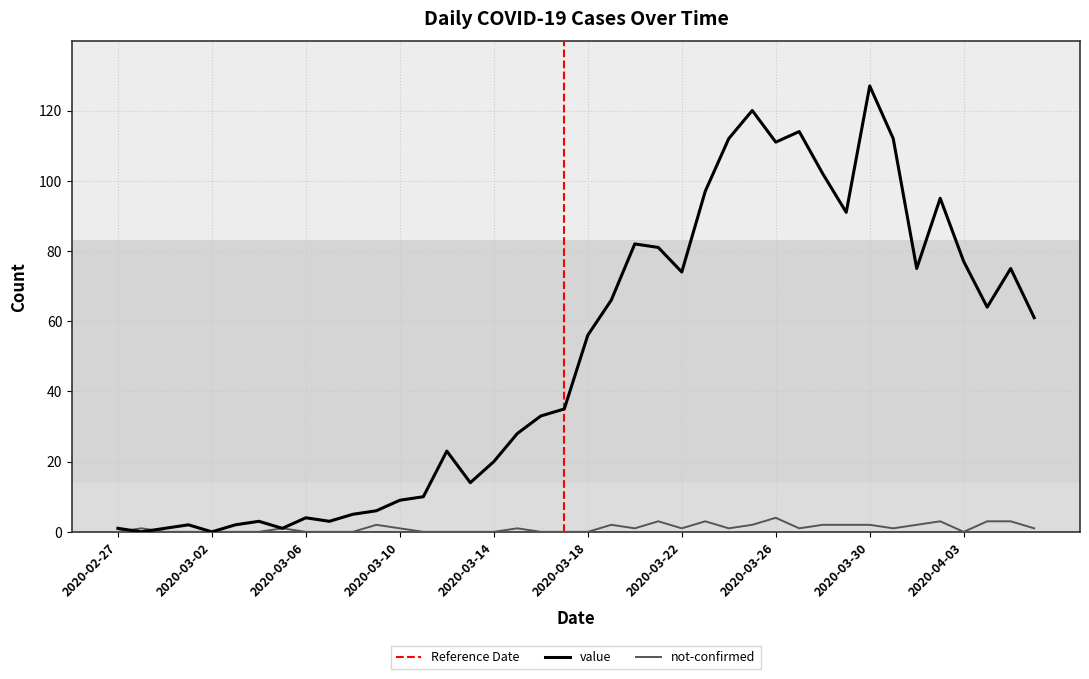

How many values in the value series are below 56?

20